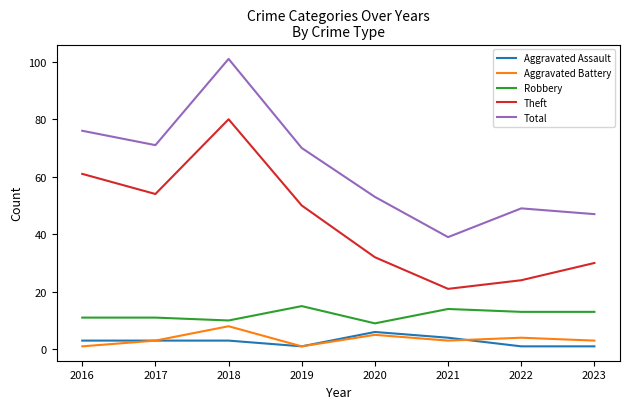

What is the total value across all series at 2019?

137